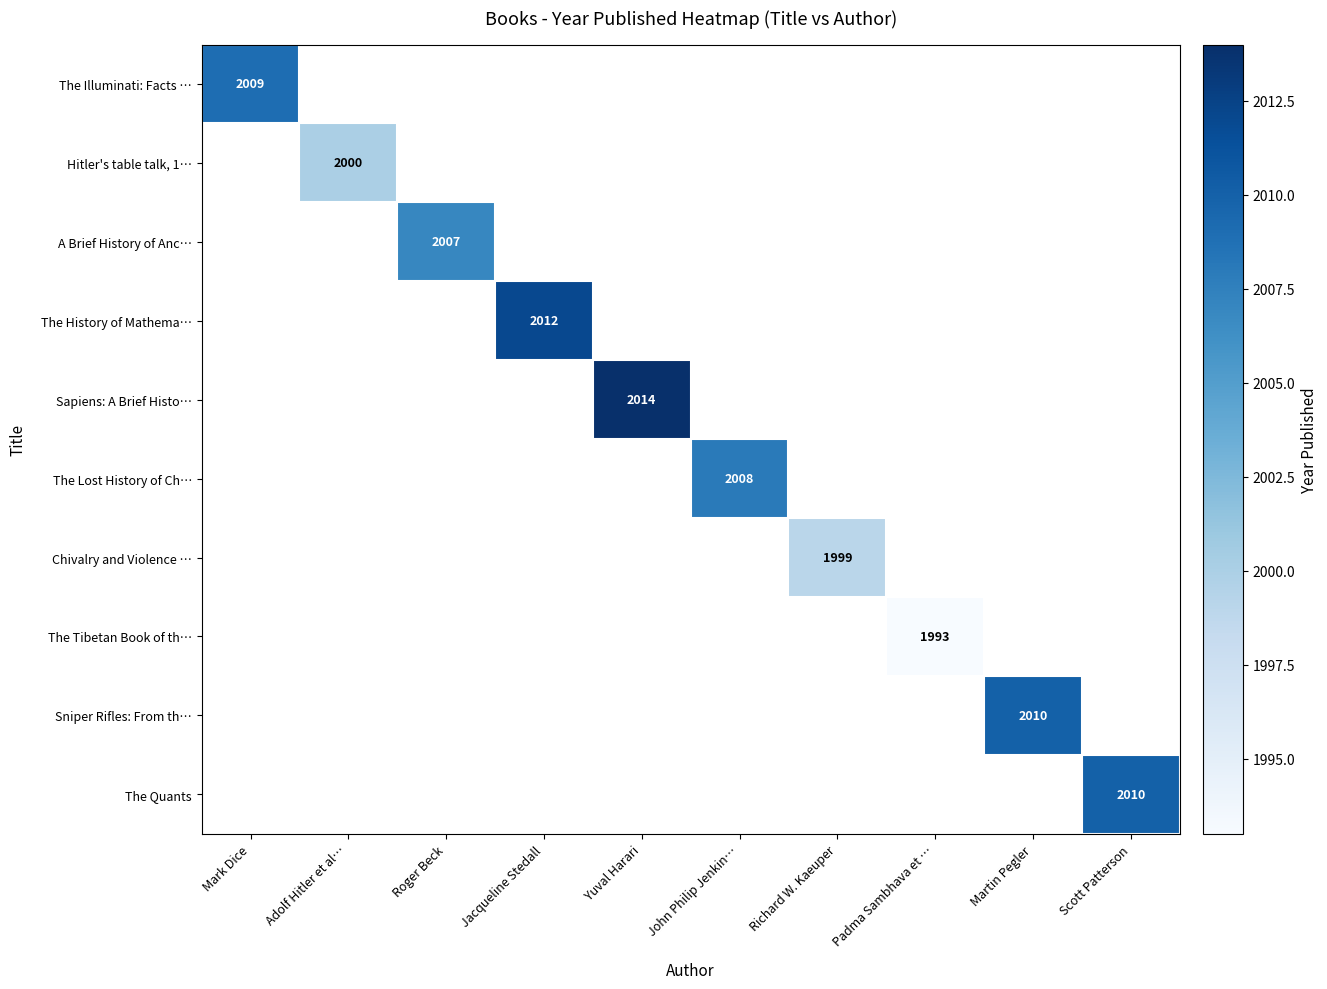

The The Quants series shows 2010 at Scott Patterson. True or false?

True